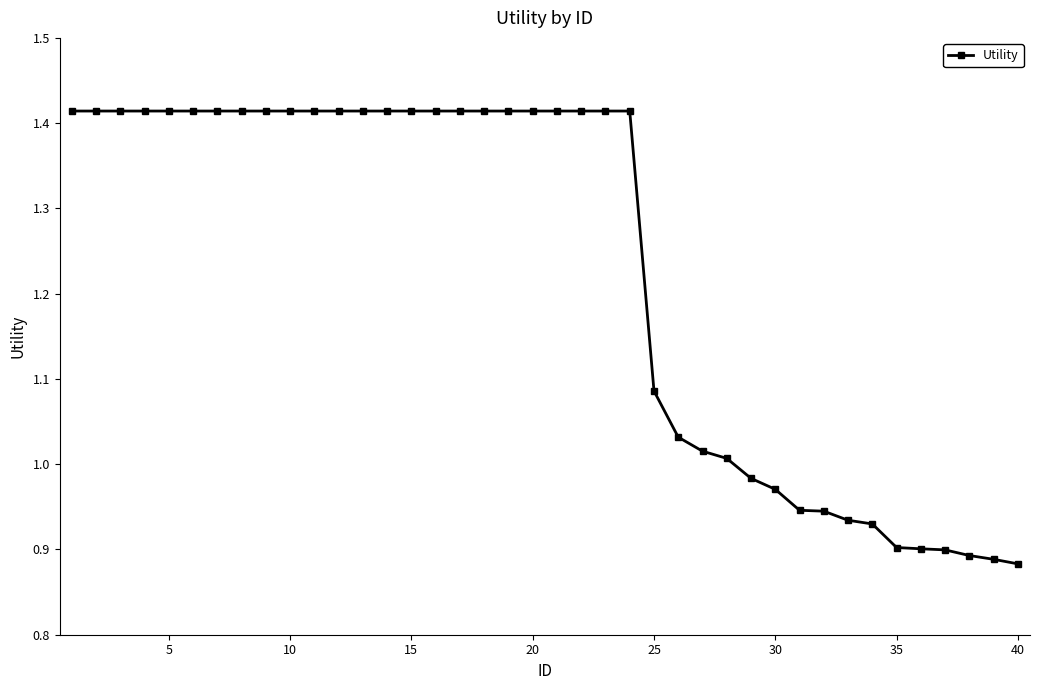

What is the average value?

1.2